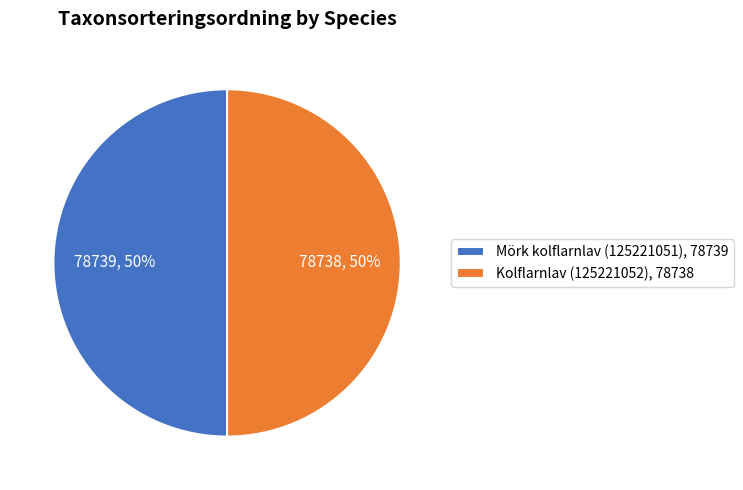

To the nearest percent, what is the average slice percentage?

50%